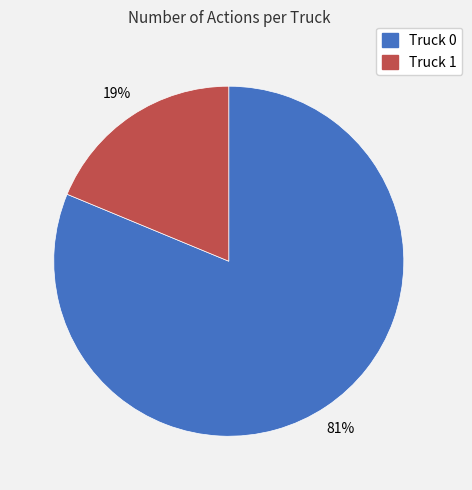

Rank the categories by value from highest to lowest.

Truck 0, Truck 1